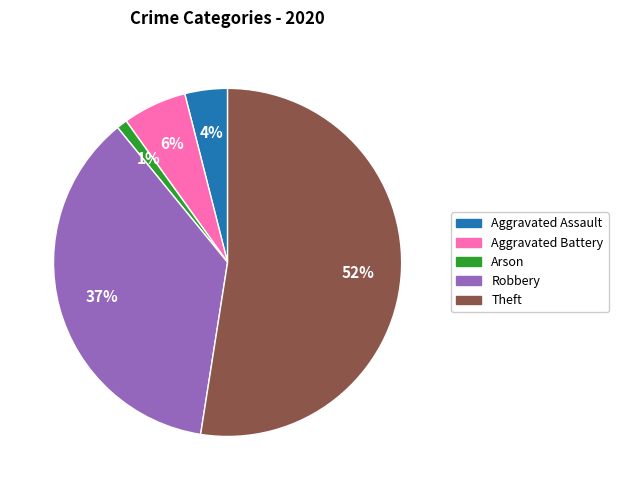

What percentage is the Aggravated Battery slice, to the nearest percent?

6%